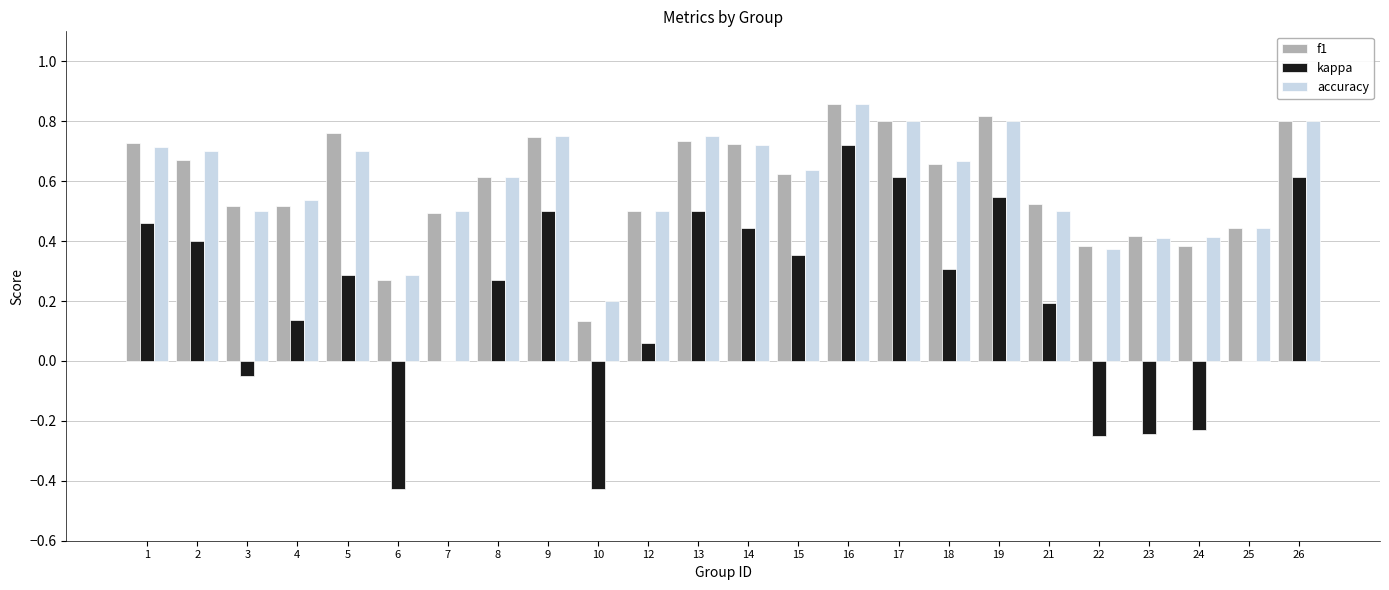

What is the difference between the kappa values at 26 and 2?

0.2